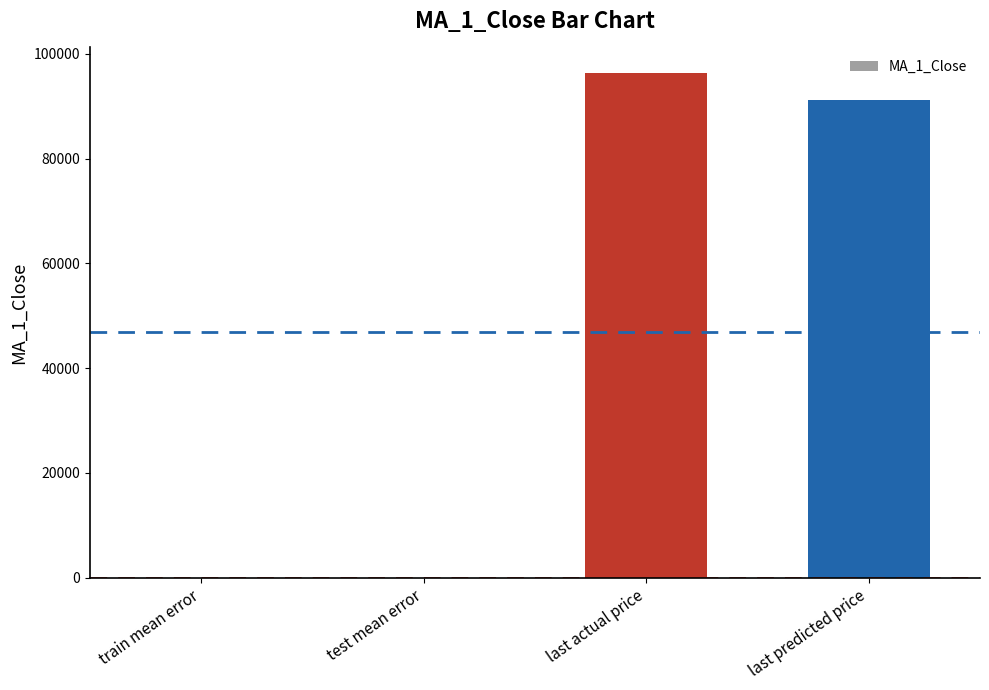

Count the number of categories in the chart.

4